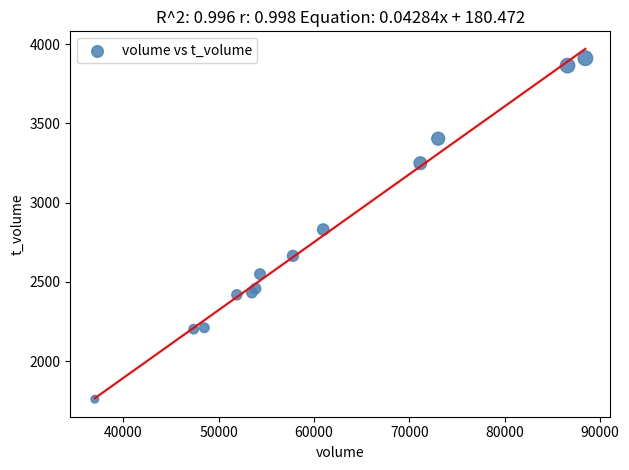

What is the range of X values (max minus min)?

51497